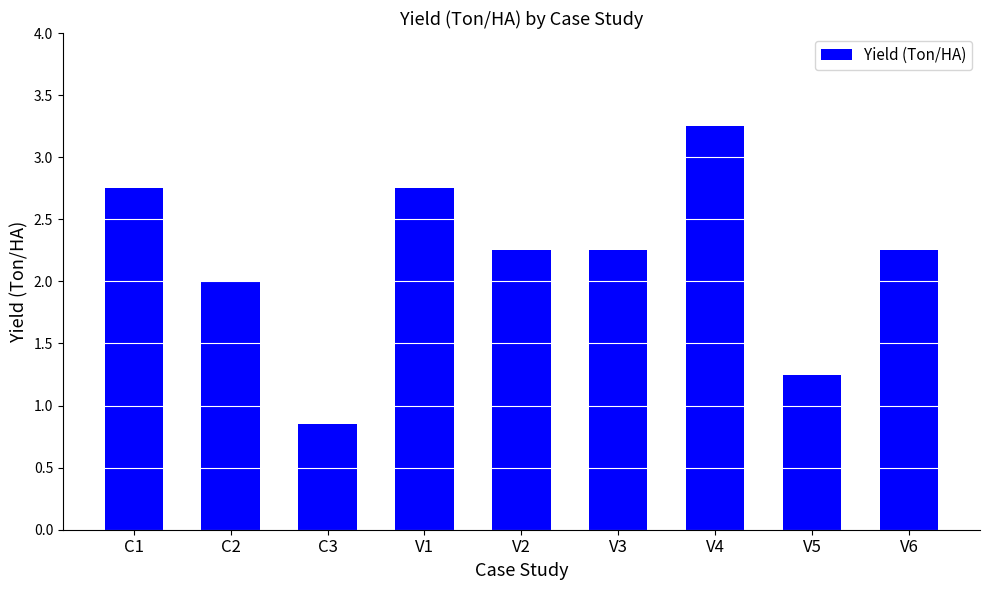

Where does the data first go above 2?

C1